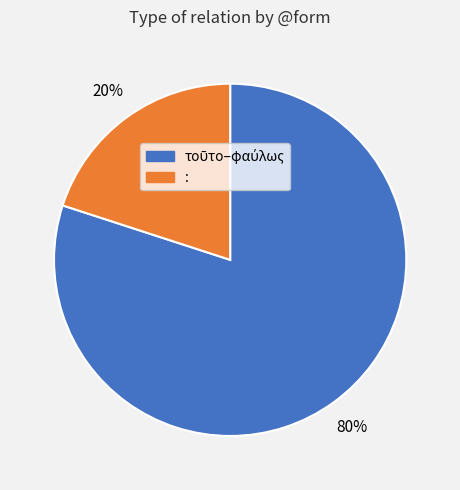

Is there a majority slice in this chart?

Yes